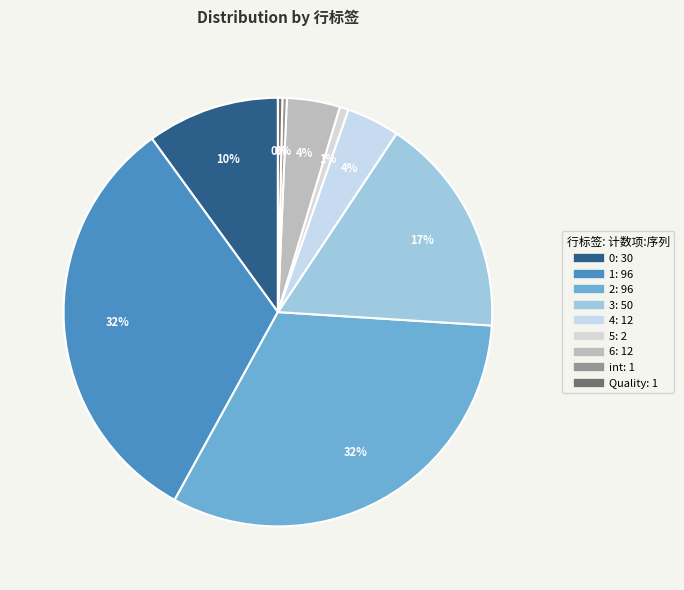

Combined, what portion of the pie is int and Quality?

0.7%